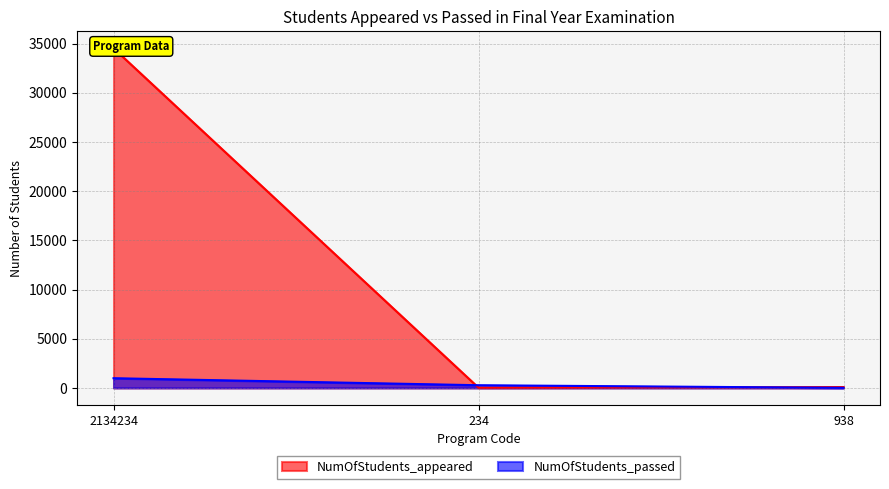

Reading right to left, extract all data points from this chart.

NumOfStudents_appeared: 87	23	34523
NumOfStudents_passed: 8	274	987